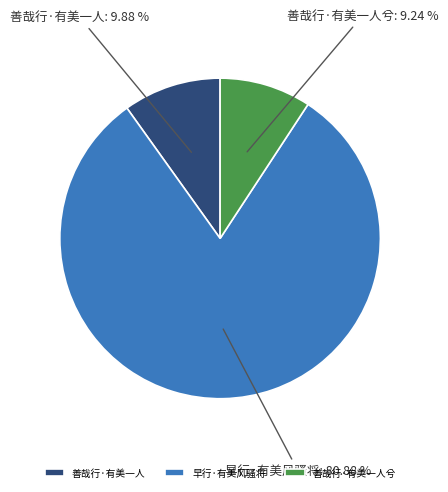

Is there any slice that represents more than half of the pie?

Yes